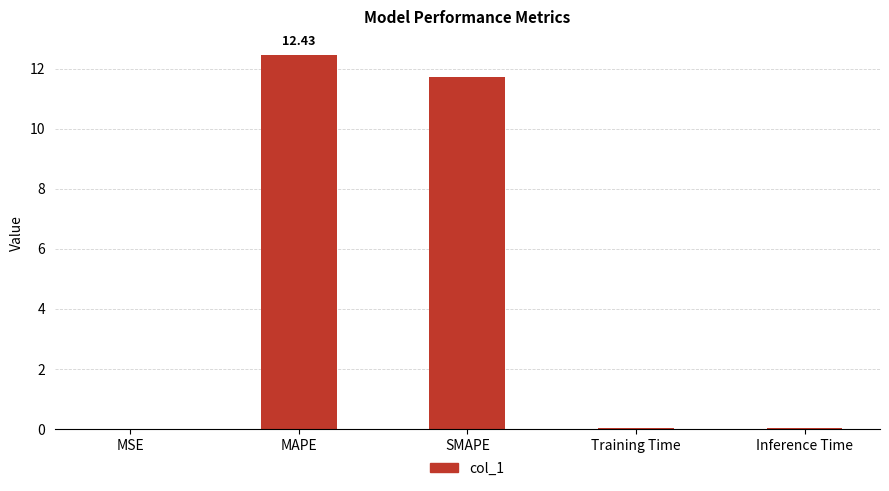

What is the sum of all values?

24.2